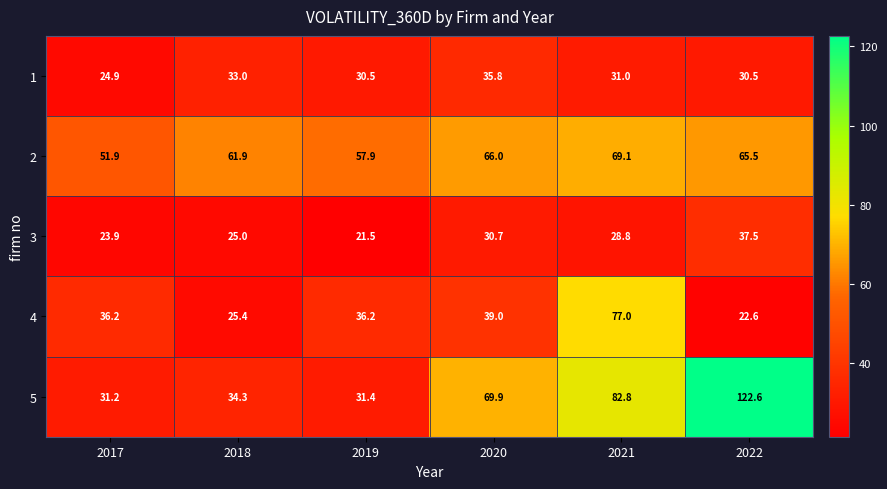

Reading left to right, list all the values displayed in this chart.

1: 2017=24.9	2018=33.0	2019=30.5	2020=35.8	2021=31.0	2022=30.5
2: 2017=51.9	2018=61.9	2019=57.9	2020=66.0	2021=69.1	2022=65.5
3: 2017=23.9	2018=25.0	2019=21.5	2020=30.7	2021=28.8	2022=37.5
4: 2017=36.2	2018=25.4	2019=36.2	2020=39.0	2021=77.0	2022=22.6
5: 2017=31.2	2018=34.3	2019=31.4	2020=69.9	2021=82.8	2022=122.6